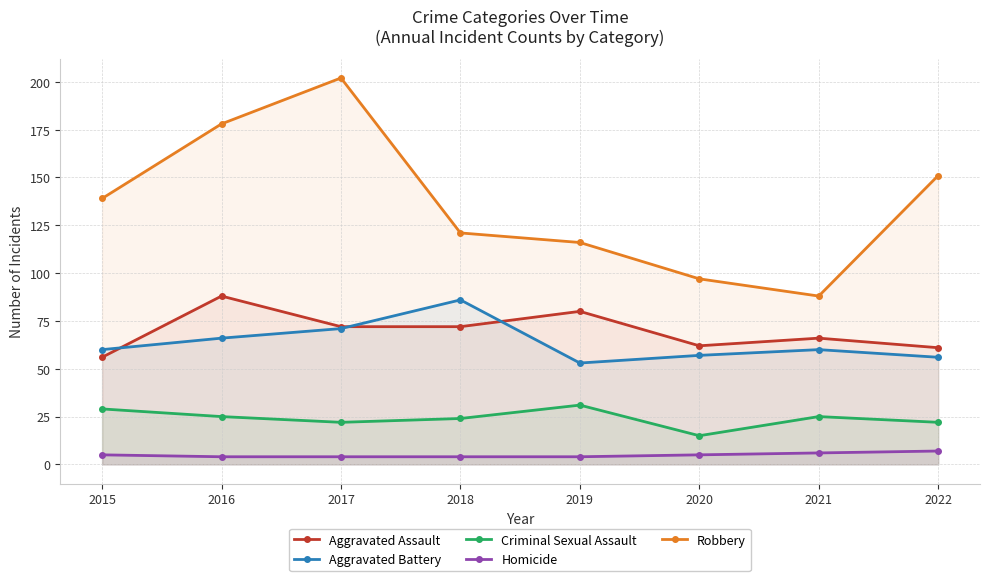

What is the difference between the maximum and minimum values in the Homicide series?

3